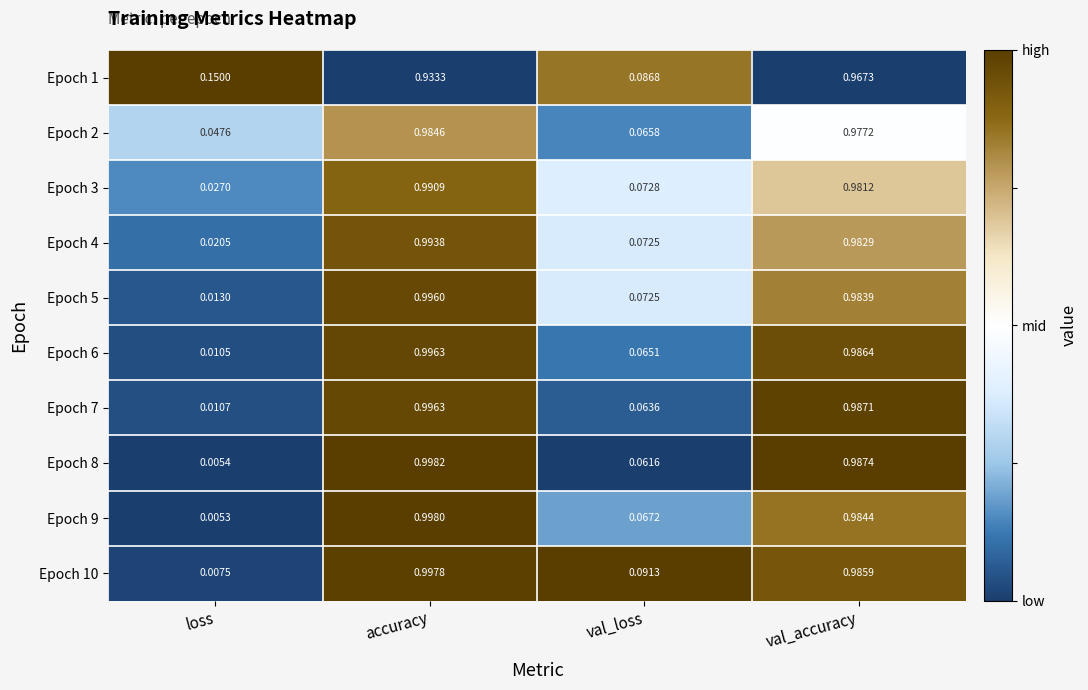

At which label does Epoch 6 reach its minimum?

loss